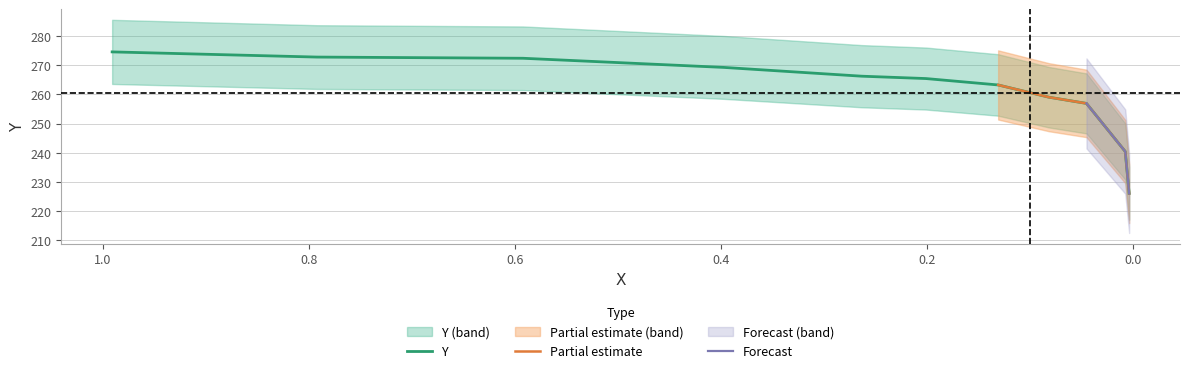

What is the change in value from 0.0818 to 0.0454?

-2.1